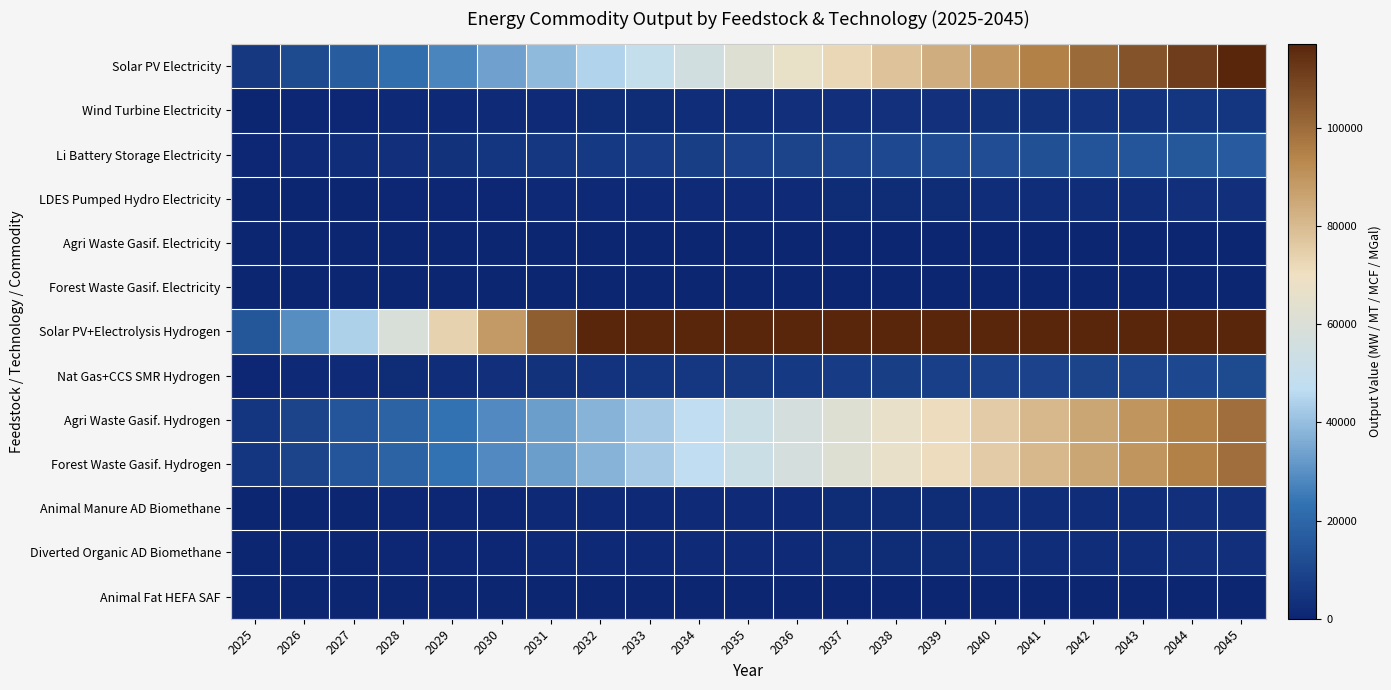

What is the minimum value shown in the chart?

0.2